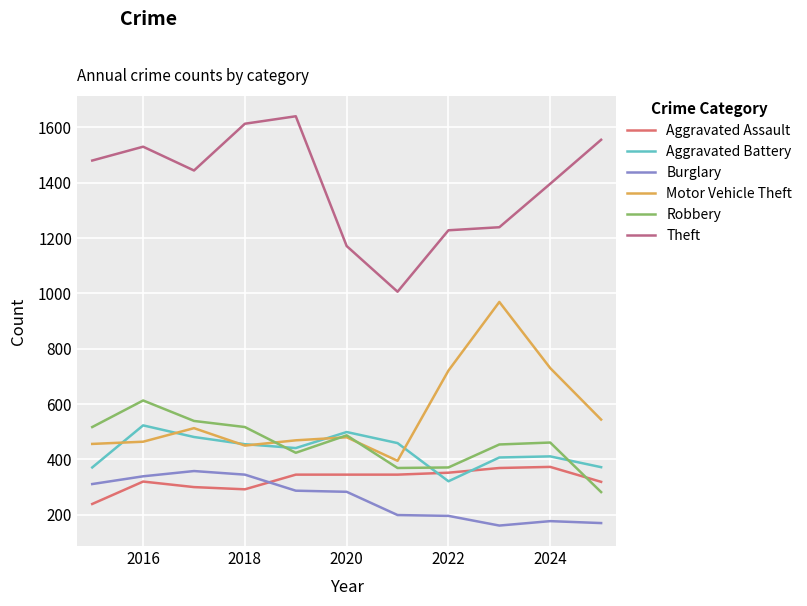

What is the maximum value for Aggravated Assault?

373